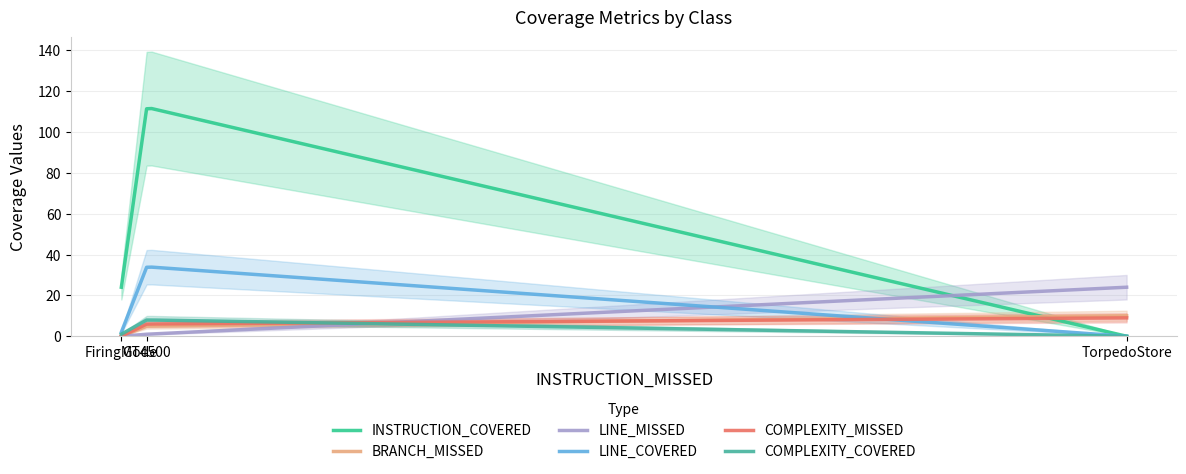

What is the greatest value displayed?

112